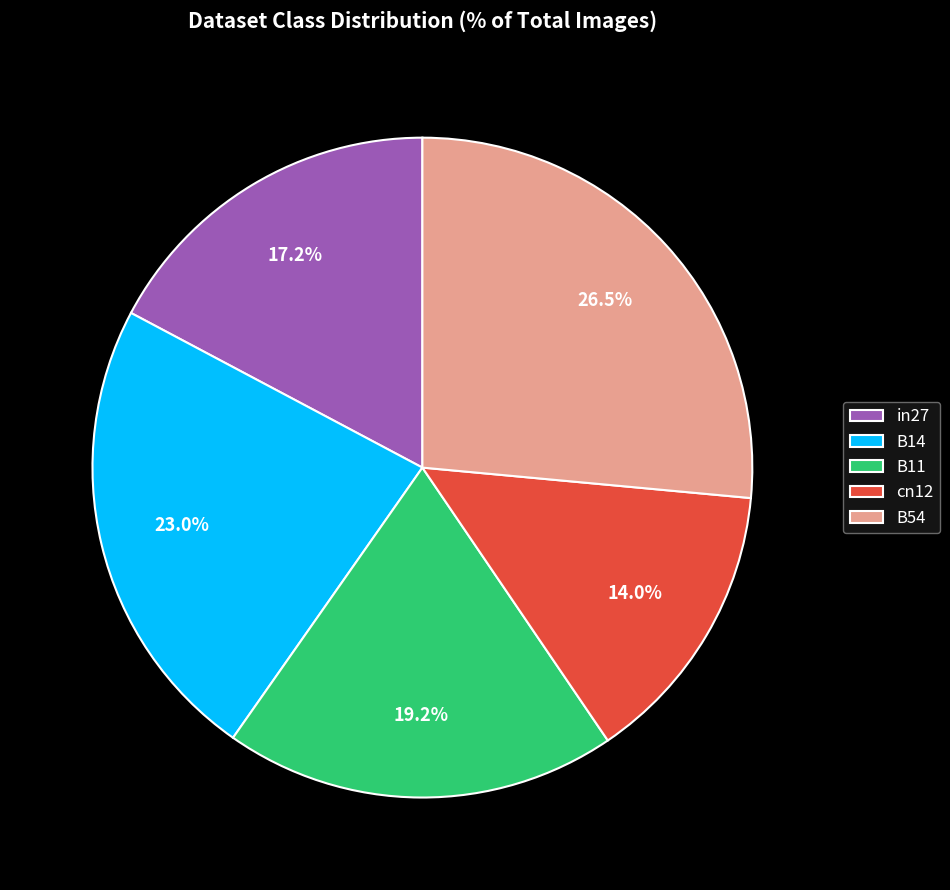

To the nearest percent, what is the difference between the B11 and B54 slice percentages?

7%